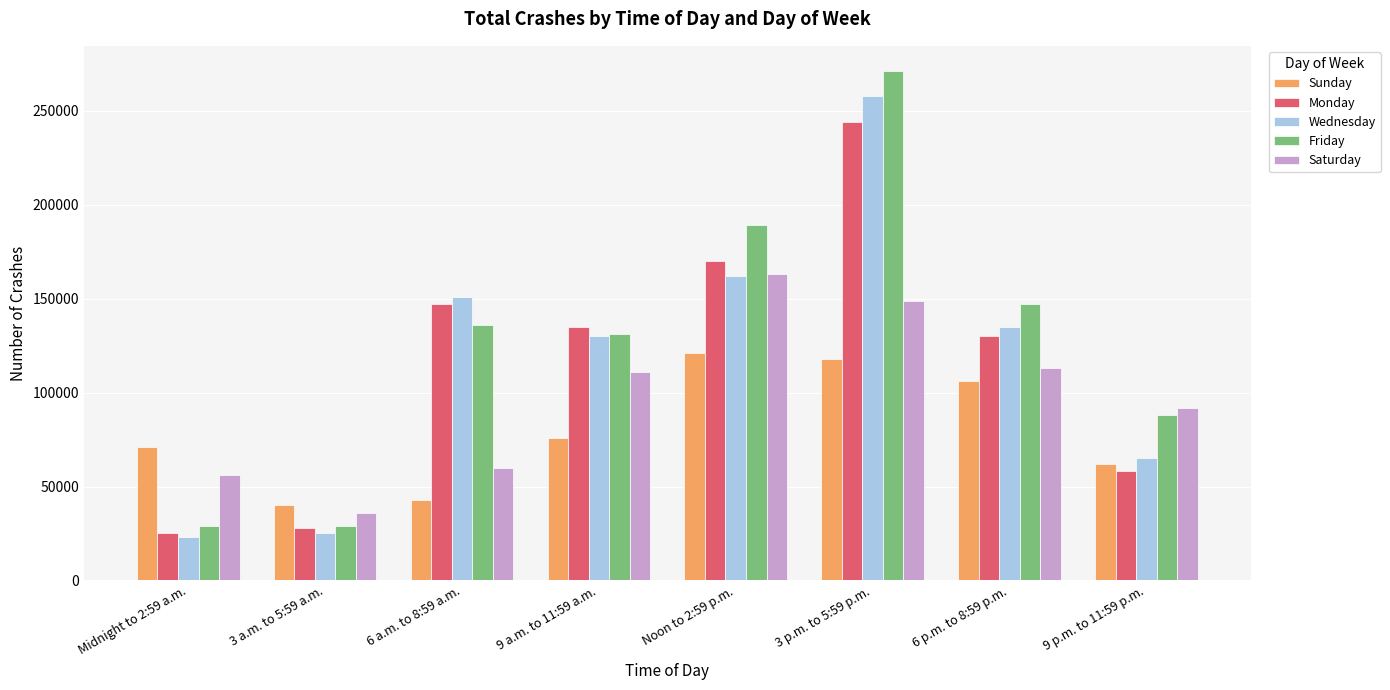

Reading left to right, what are all the values shown in this chart?

Sunday: 71000	40000	43000	76000	121000	118000	106000	62000
Monday: 25000	28000	147000	135000	170000	244000	130000	58000
Wednesday: 23000	25000	151000	130000	162000	258000	135000	65000
Friday: 29000	29000	136000	131000	189000	271000	147000	88000
Saturday: 56000	36000	60000	111000	163000	149000	113000	92000